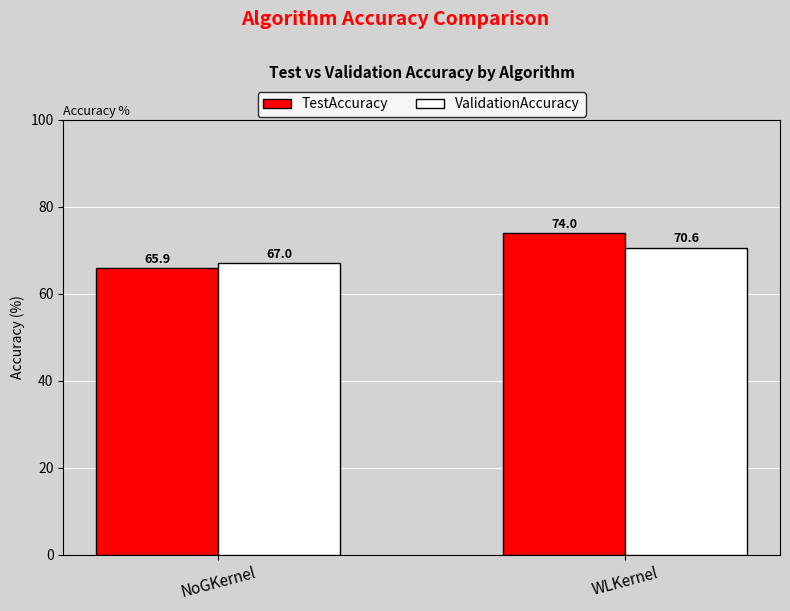

The value of ValidationAccuracy at NoGKernel is 103.8. True or false?

False